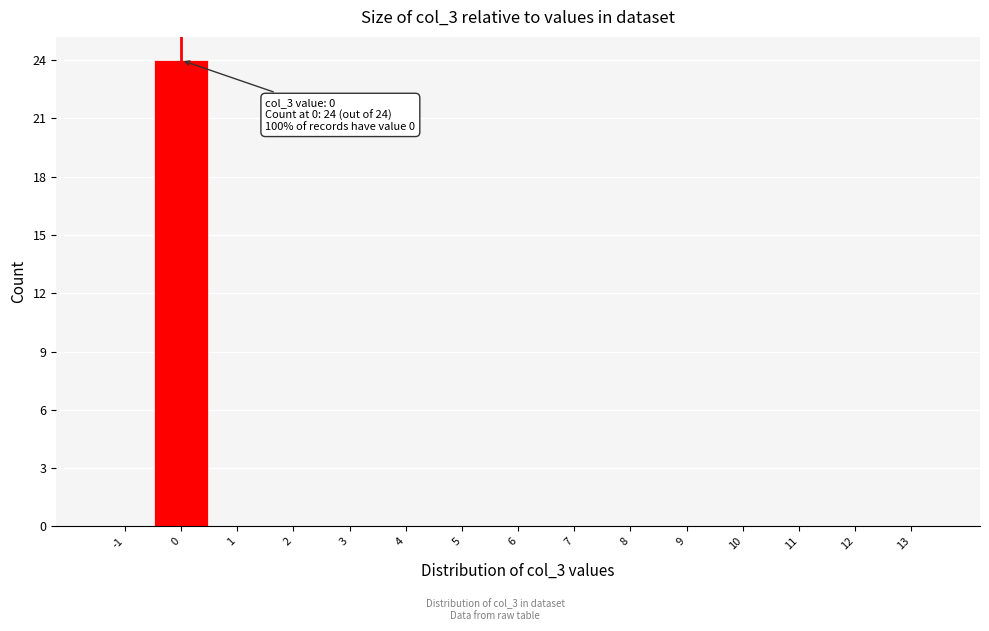

Over which range of the x-axis is the bar tallest?

-0.5 to 0.5